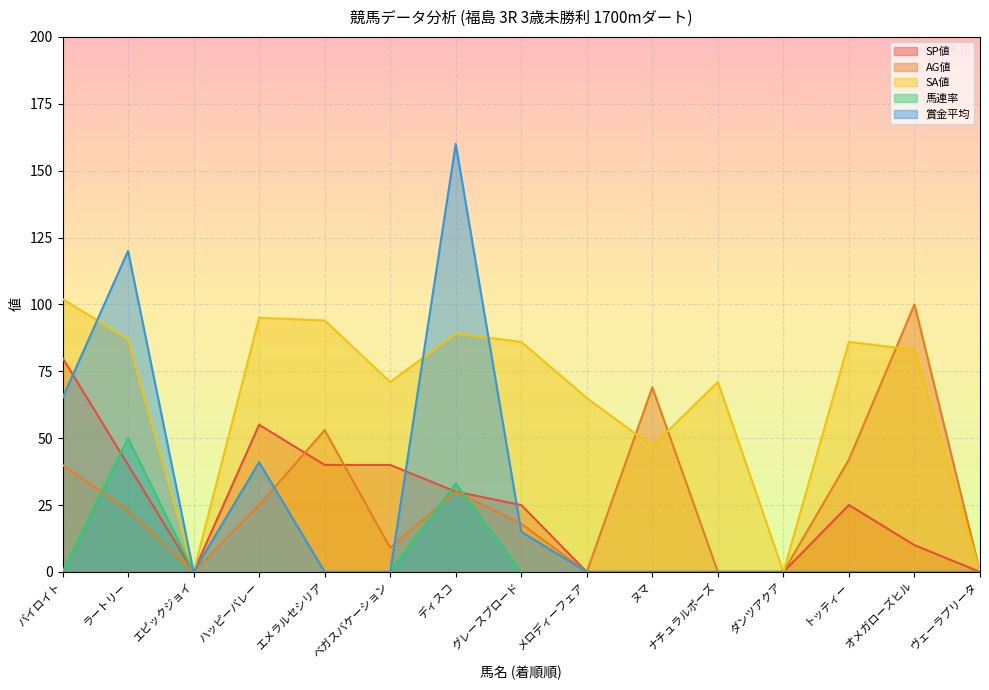

True or false: 馬連率 has a value of 22 at グレースブロード.

False